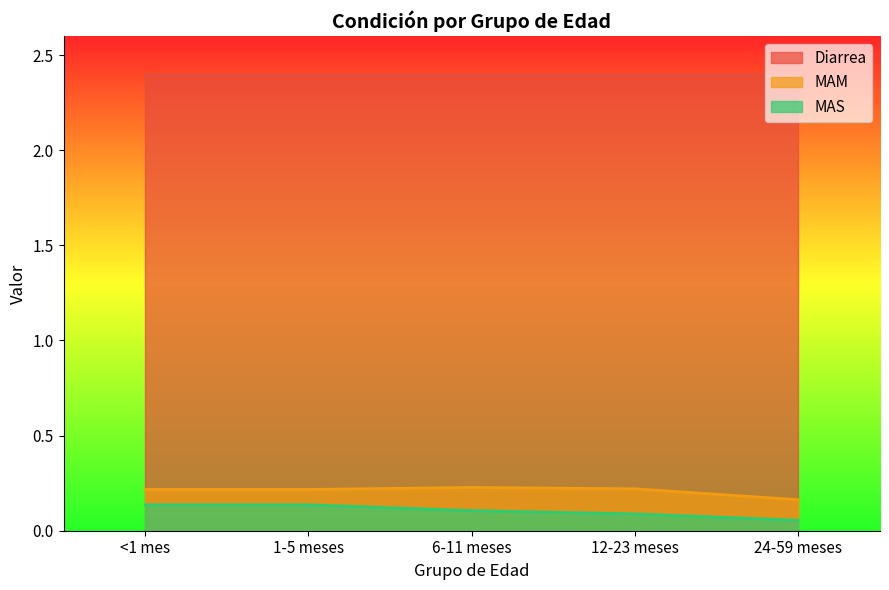

Which series has the largest range (max minus min)?

MAS